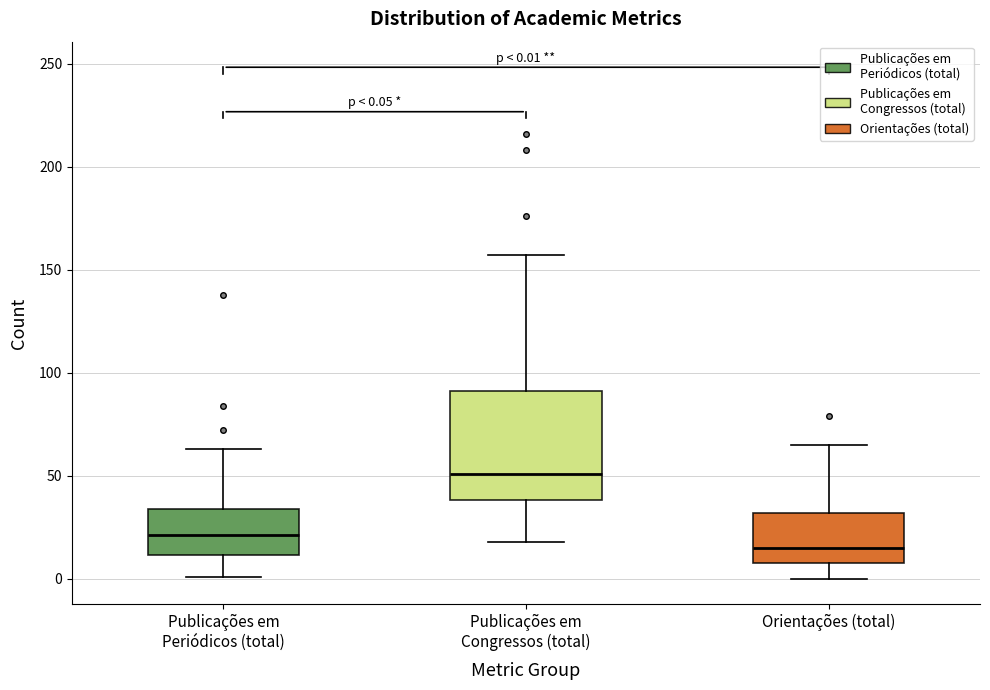

Comparing the boxes themselves (not the whiskers), which one is the tallest?

Publicações em Congressos (total)